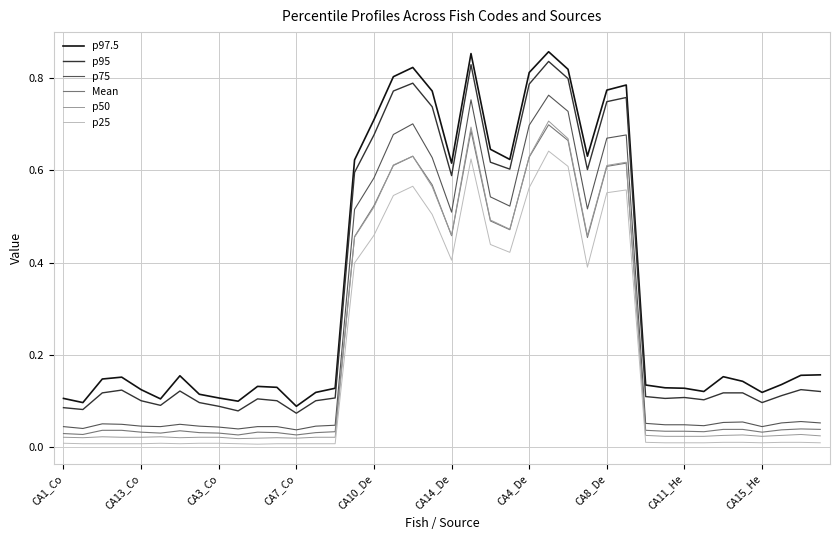

True or false: p95 and p50 intersect in this chart.

False